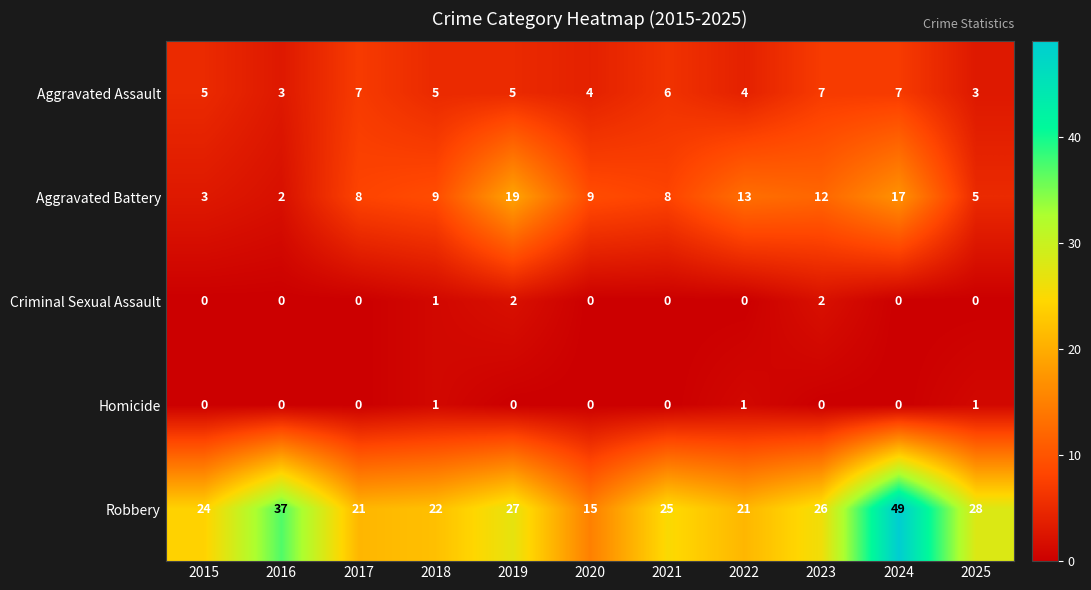

What is the highest value of the Aggravated Battery series?

19